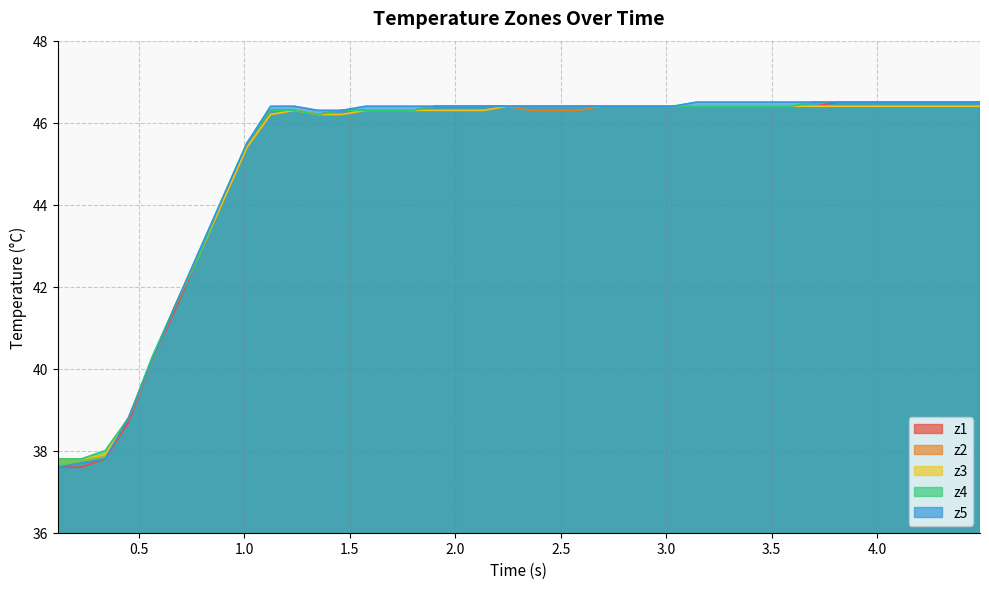

True or false: z5 and z2 intersect in this chart.

False